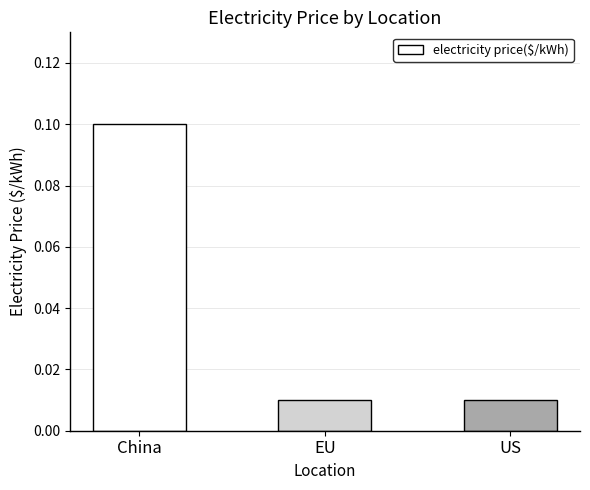

True or false: the data shows 0.1 at China.

True